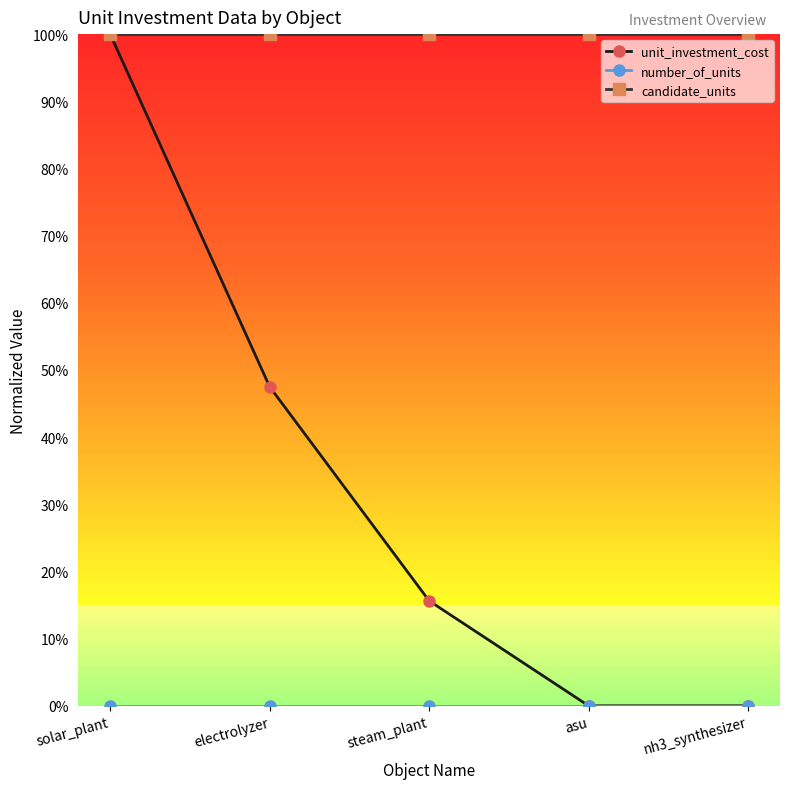

Which category has the lowest value across all series?

asu